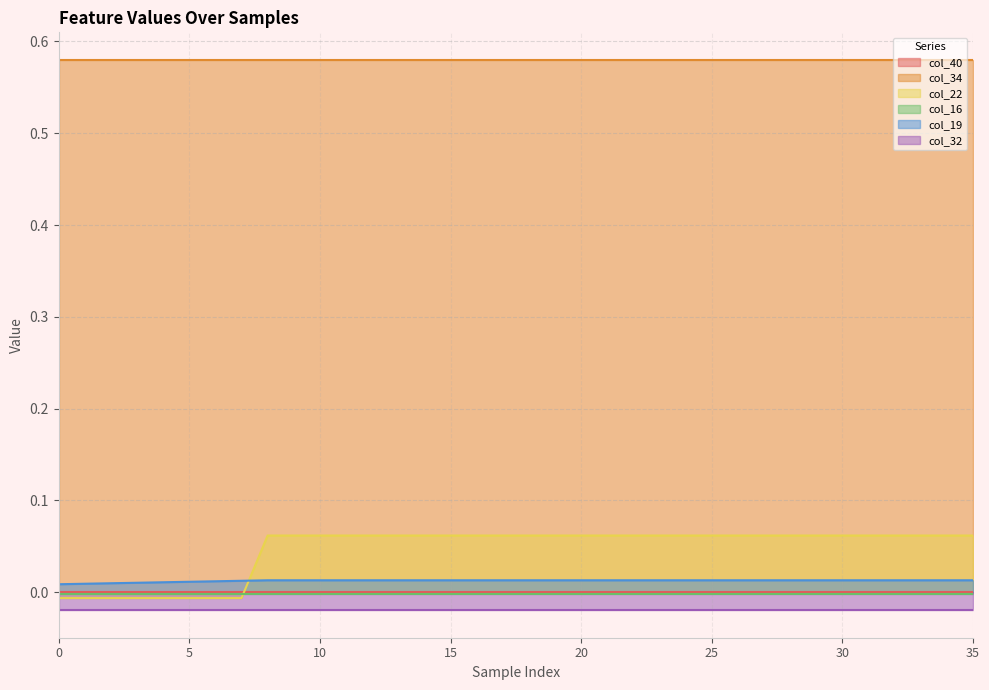

Is it true that col_19 equals 0.0 at 21?

True